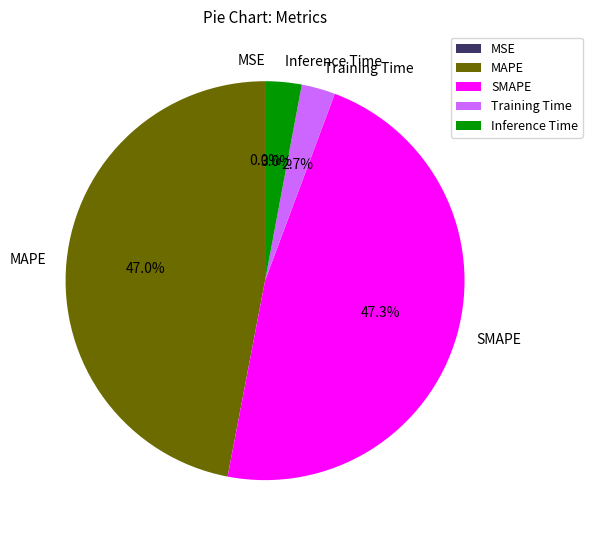

What percentage do MAPE and Training Time together represent?

49.7%